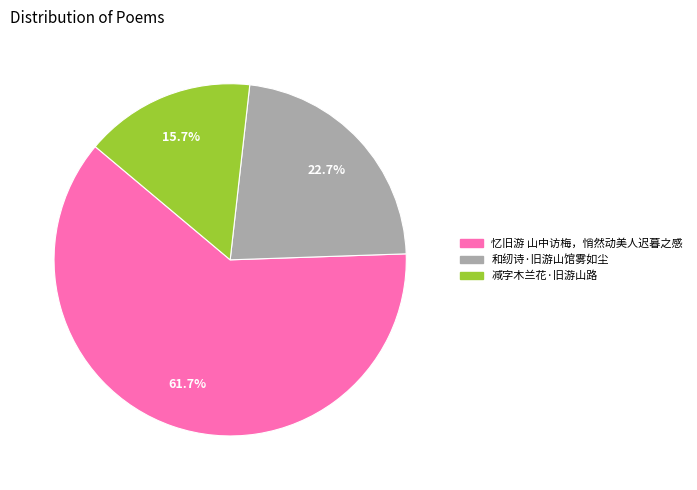

Rank the categories by value from highest to lowest.

忆旧游 山中访梅，悄然动美人迟暮之感, 和纫诗·旧游山馆雾如尘, 减字木兰花·旧游山路